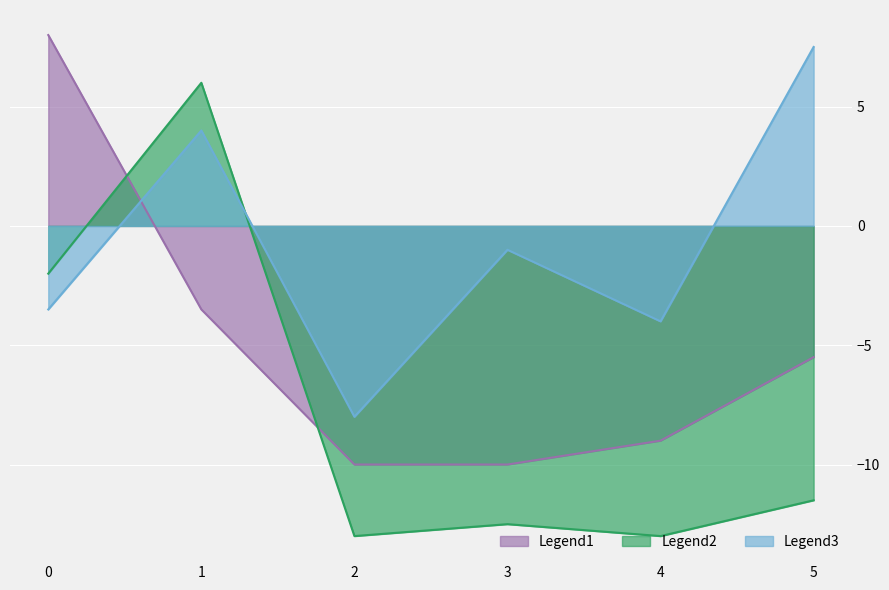

How many lines are shown in the chart?

3